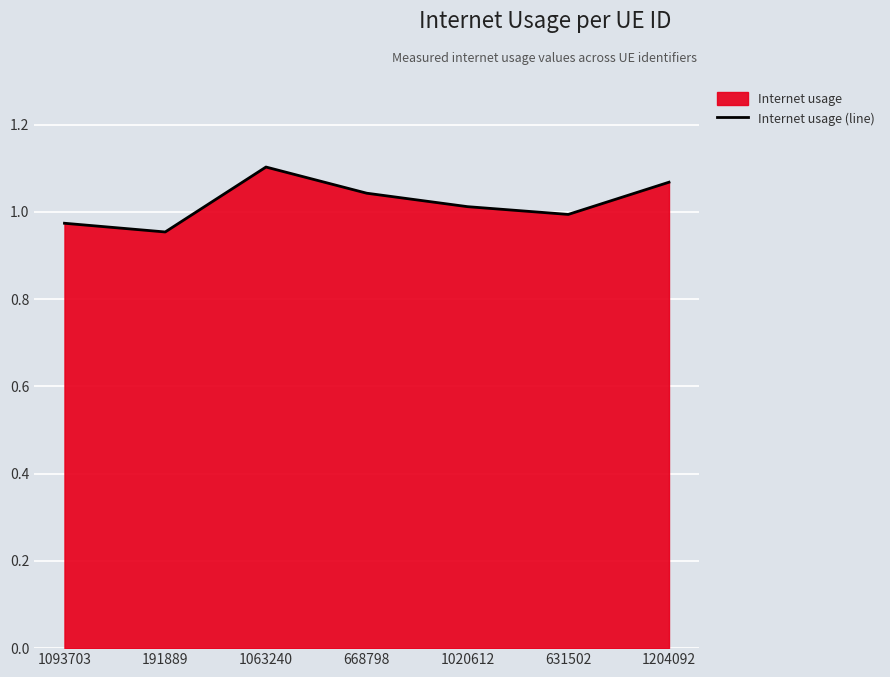

At which label is the value closest to 1?

631502